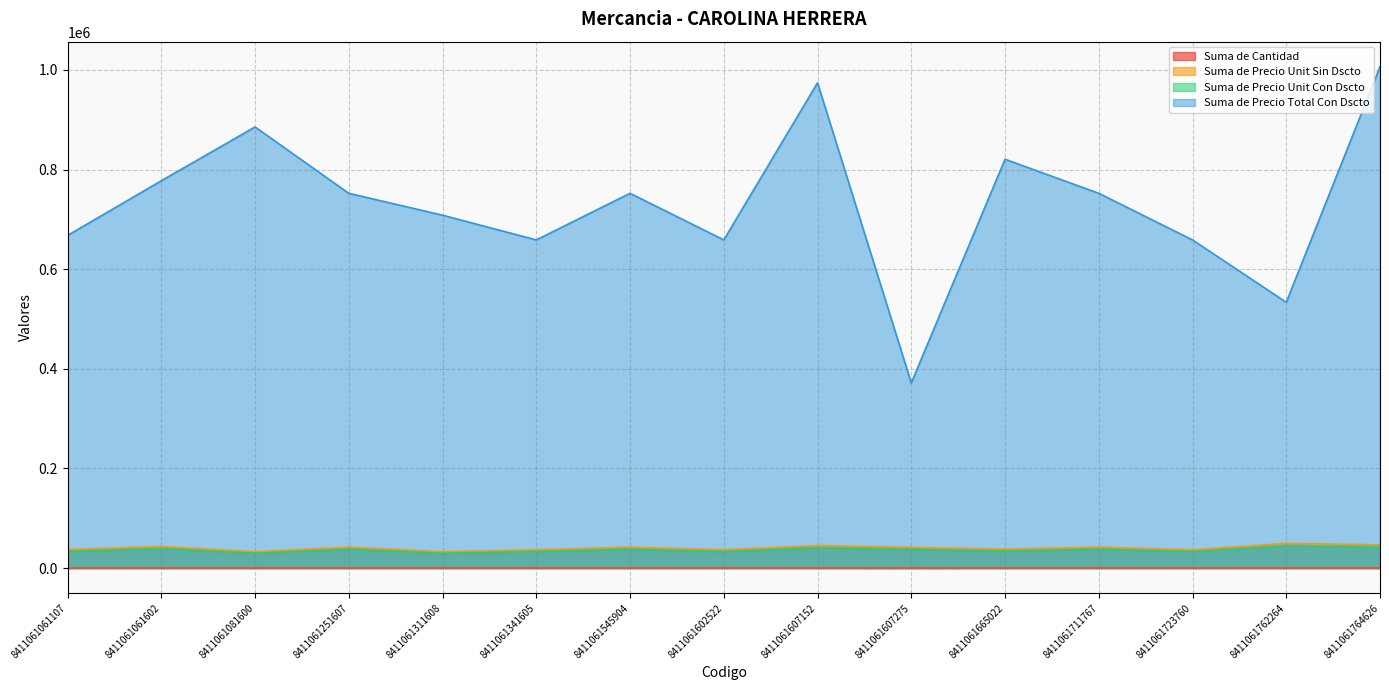

Reading left to right, what are all the values shown in this chart?

Suma de Cantidad: 20	20	30	20	24	20	20	20	24	10	24	20	20	12	24
Suma de Precio Unit Sin Dscto: 37100	43200	32800	41800	32800	36600	41800	36600	45100	41300	38000	41800	36600	49400	46600
Suma de Precio Unit Con Dscto: 33390	38880	29520	37620	29520	32940	37620	32940	40590	37170	34200	37620	32940	44460	41940
Suma de Precio Total Con Dscto: 667800	777600	885600	752400	708480	658800	752400	658800	974160	371700	820800	752400	658800	533520	1006560